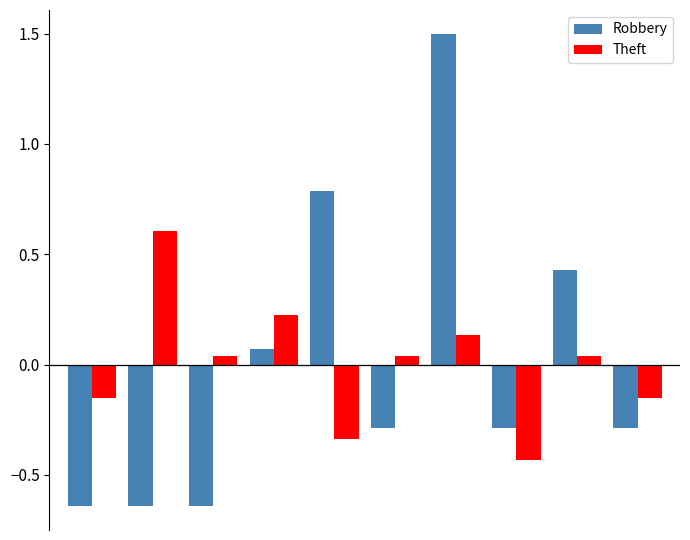

At how many categories does at least one series exceed 0?

7